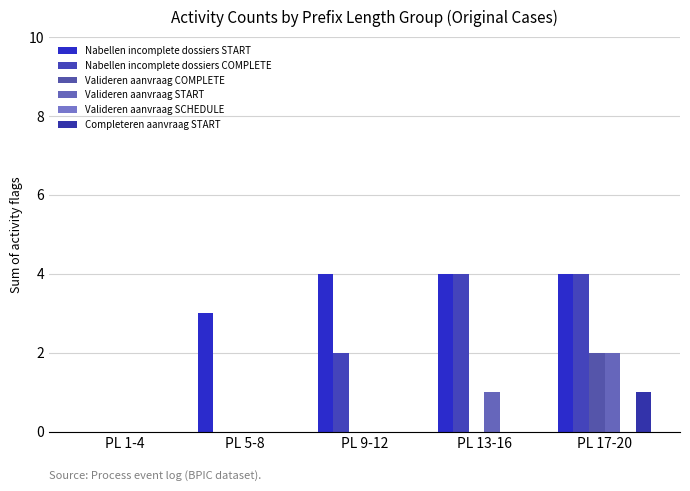

At which label does Valideren aanvraag START reach its minimum?

PL 1-4